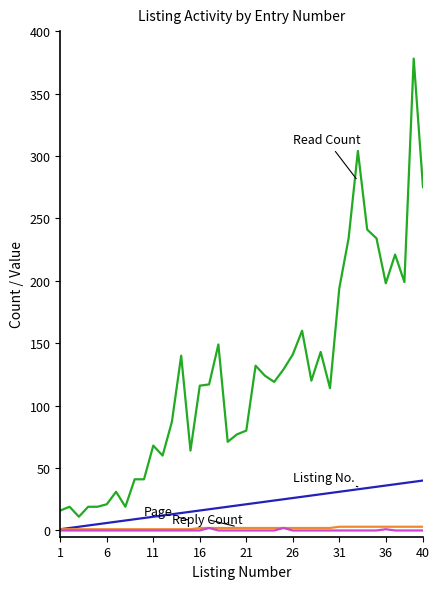

What is the greatest value displayed?

378